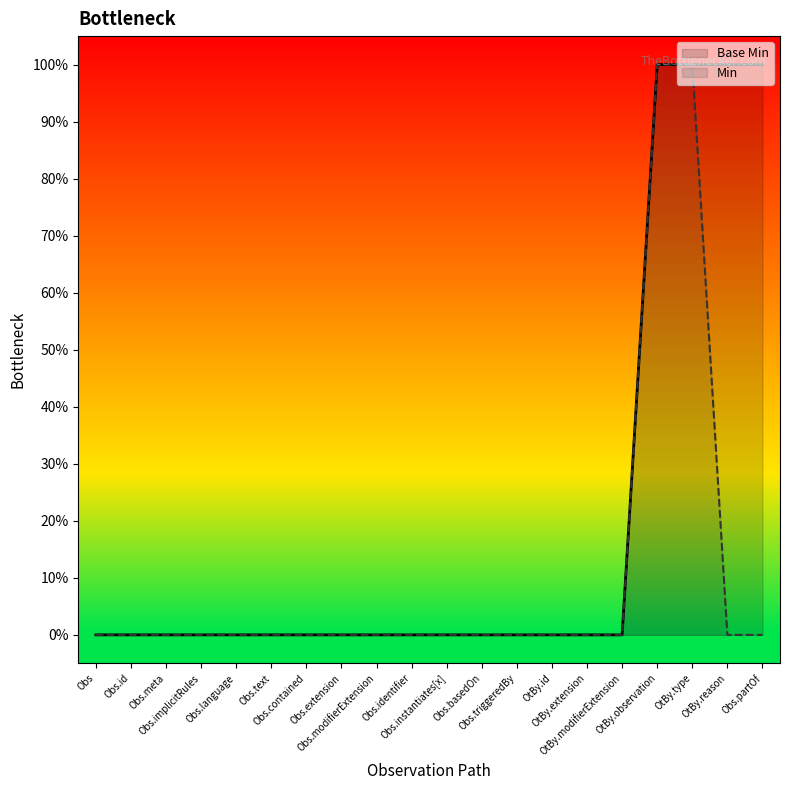

The value at Obs.implicitRules is -1. True or false?

False